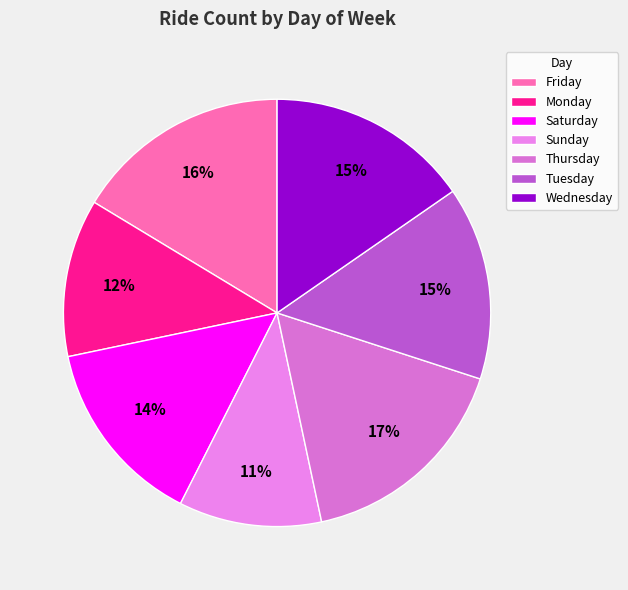

Count the number of slices in the pie.

7